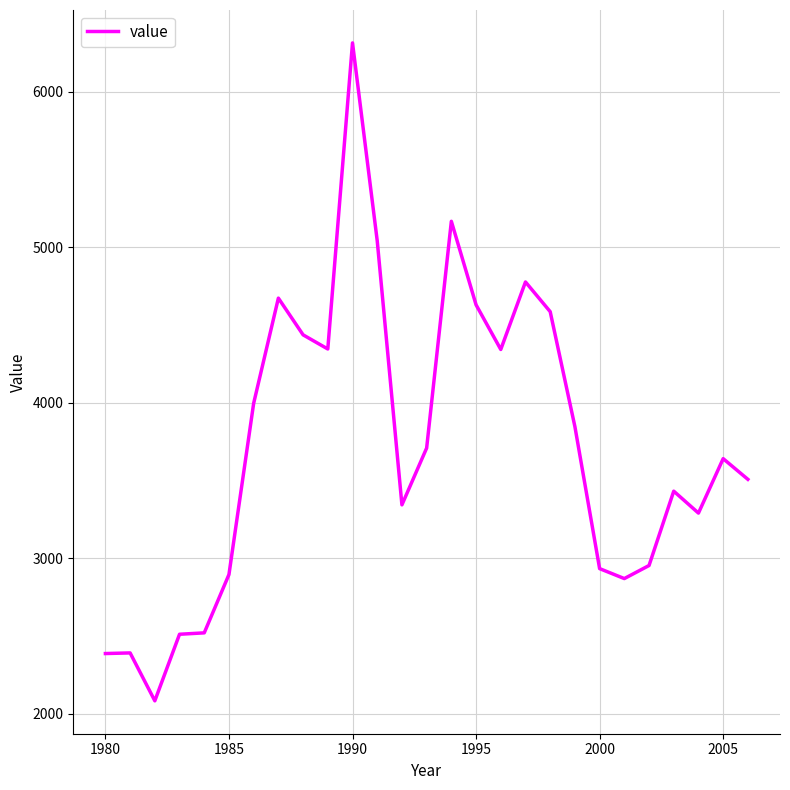

Is this an area chart (filled region under the line)?

No